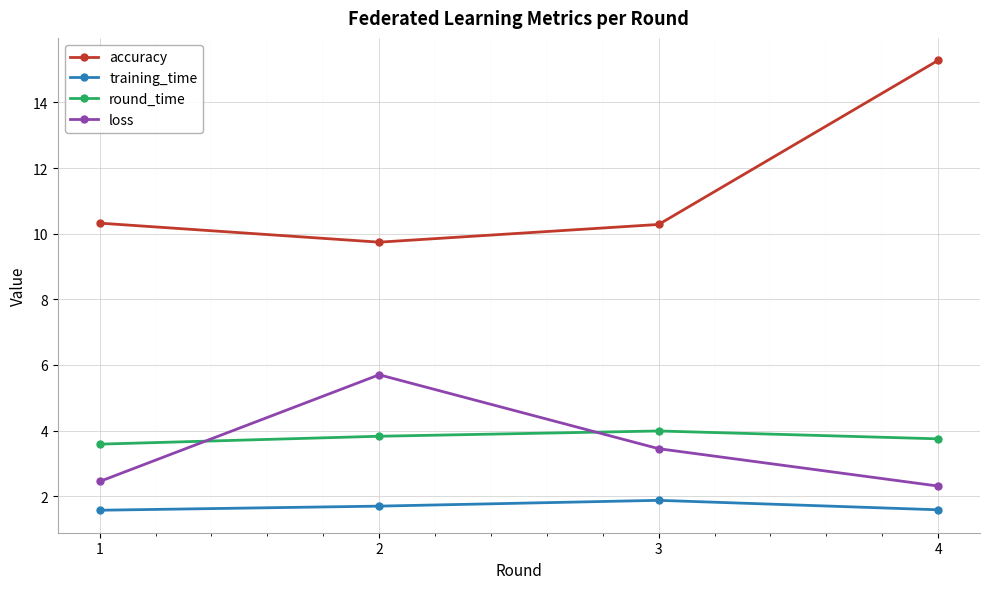

Reading left to right, extract all data points from this chart.

accuracy: 10.3	9.7	10.3	15.3
training_time: 1.6	1.7	1.9	1.6
round_time: 3.6	3.8	4.0	3.7
loss: 2.4	5.7	3.4	2.3